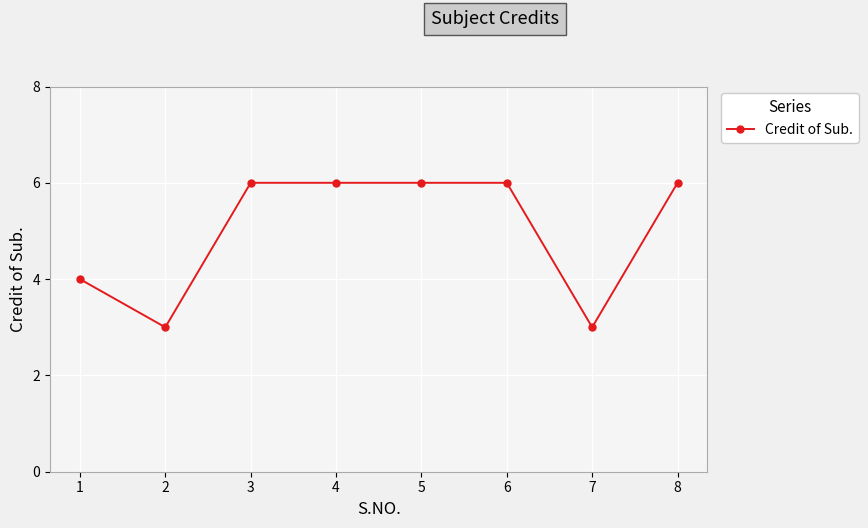

Reading right to left, list all the values displayed in this chart.

6	3	6	6	6	6	3	4